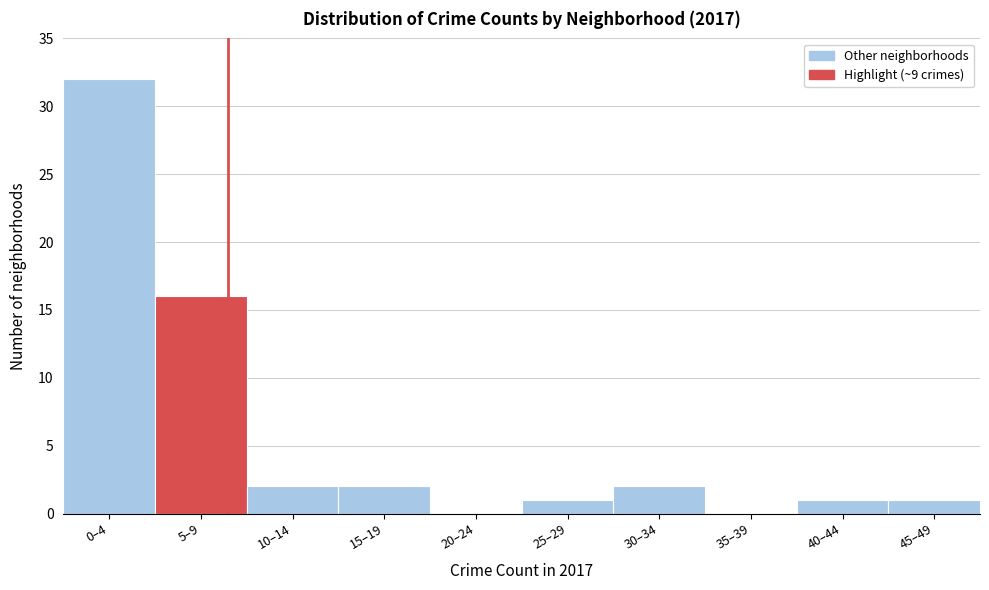

Reading left to right, list all the values displayed in this chart.

0–4=32	5–9=16	10–14=2	15–19=2	20–24=0	25–29=1	30–34=2	35–39=0	40–44=1	45–49=1